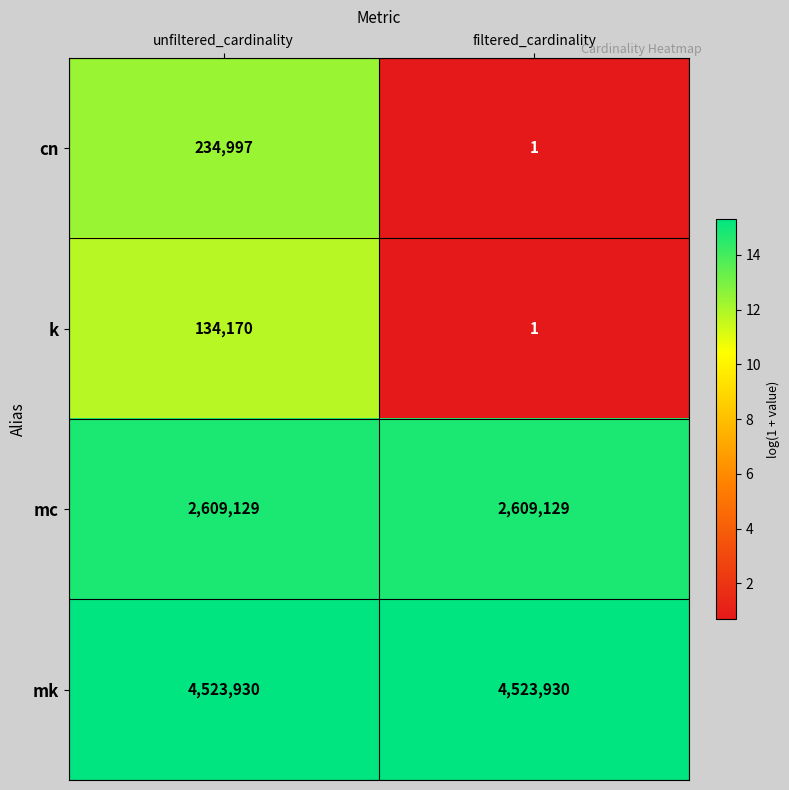

What is the maximum value for k?

134170